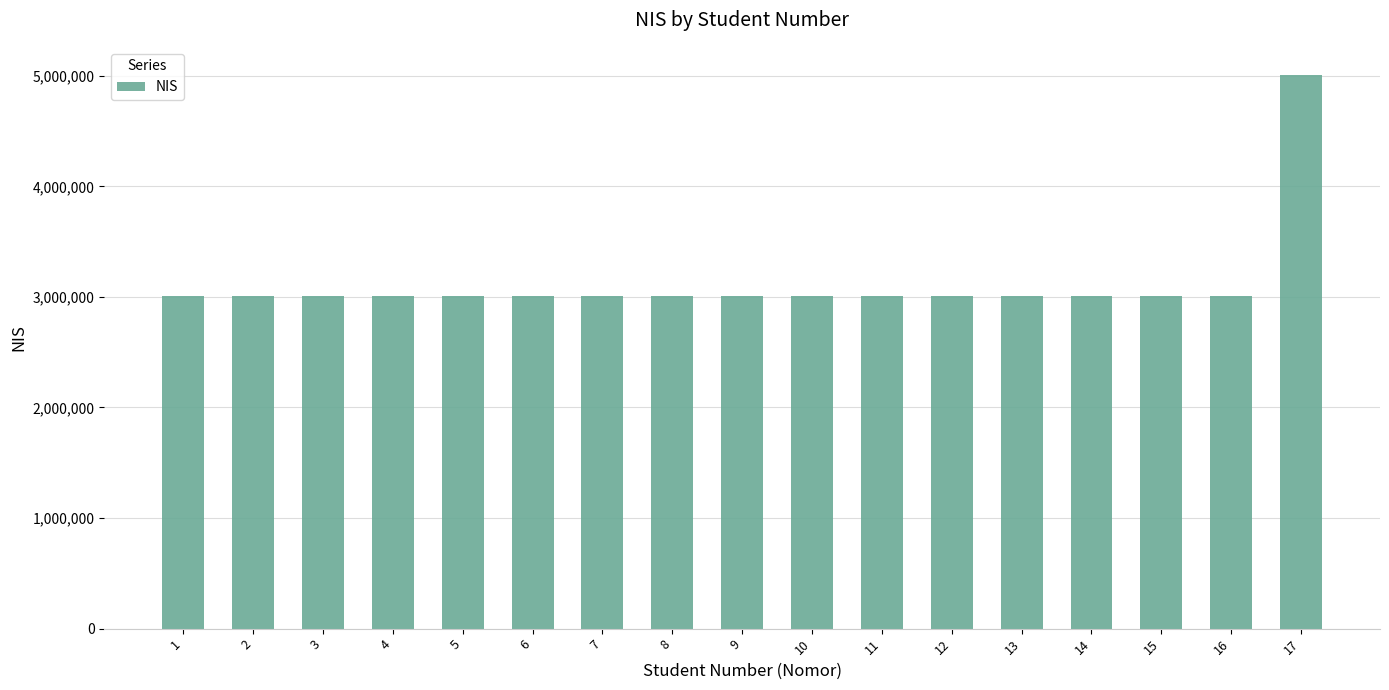

What is the maximum value shown in the chart?

5011418